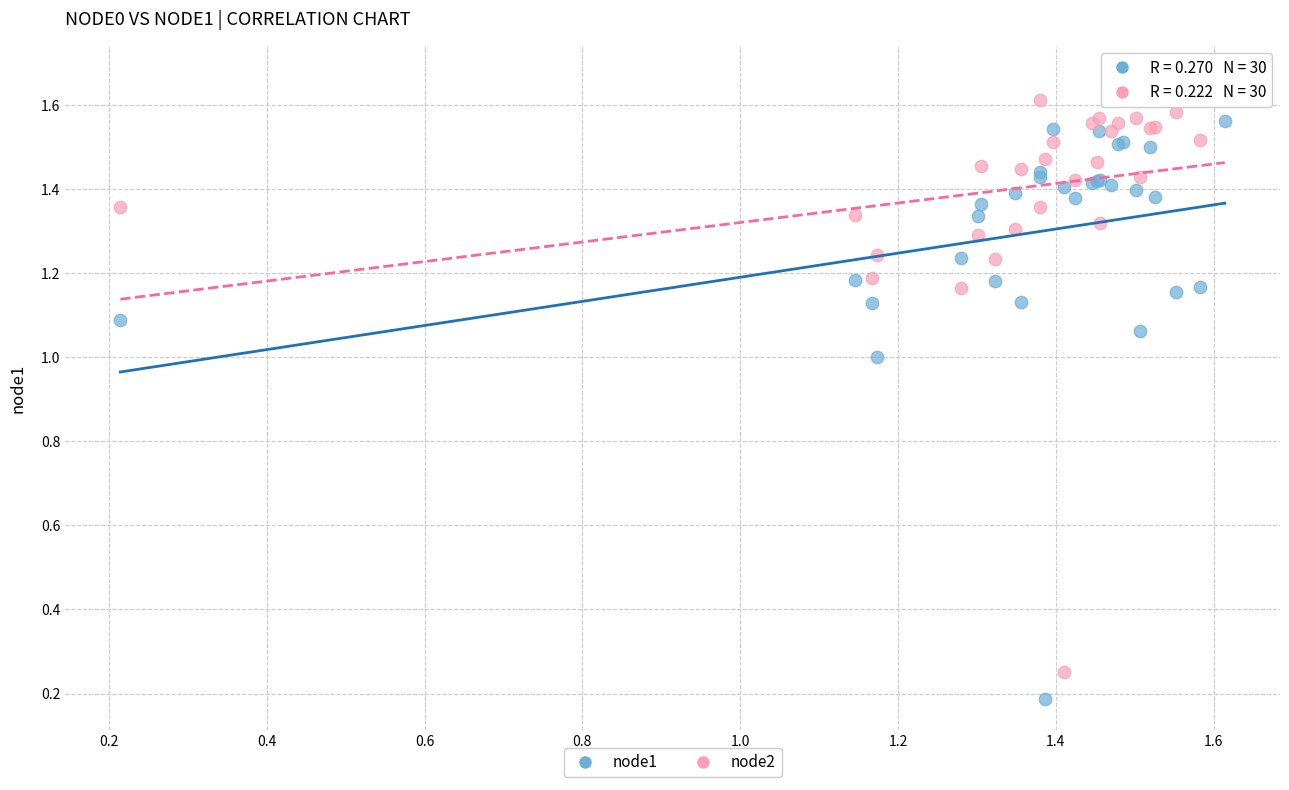

Which series reaches the minimum Y coordinate?

node1